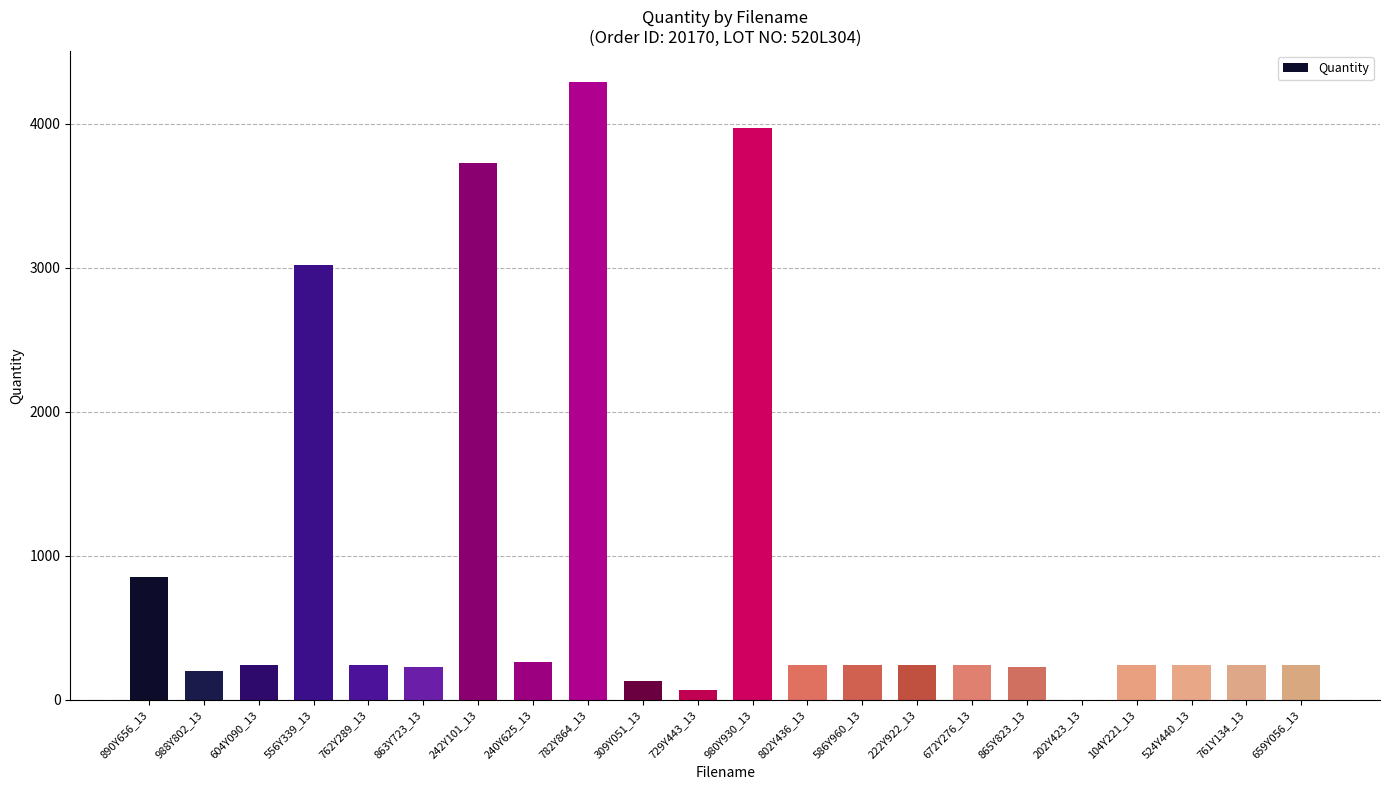

What is the greatest value displayed?

4290